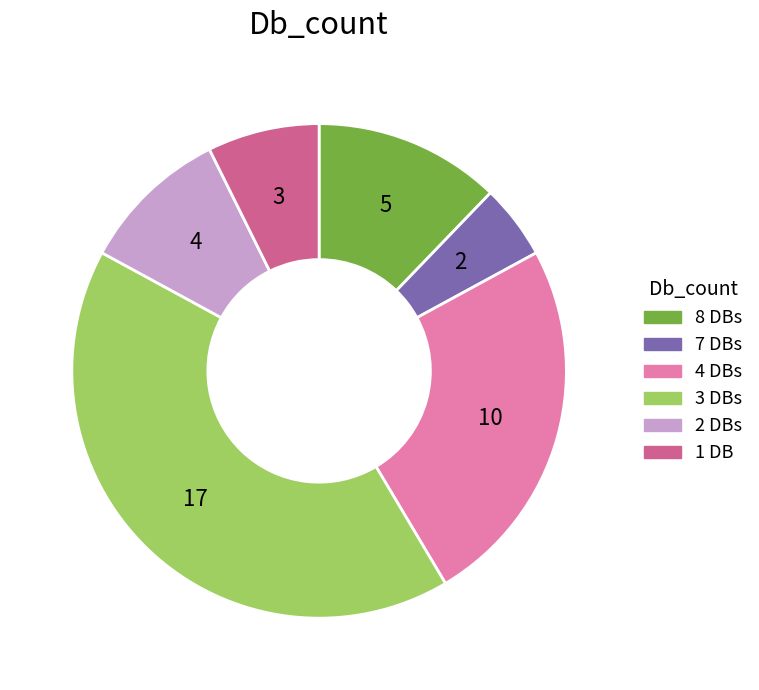

Is there a majority slice in this chart?

No